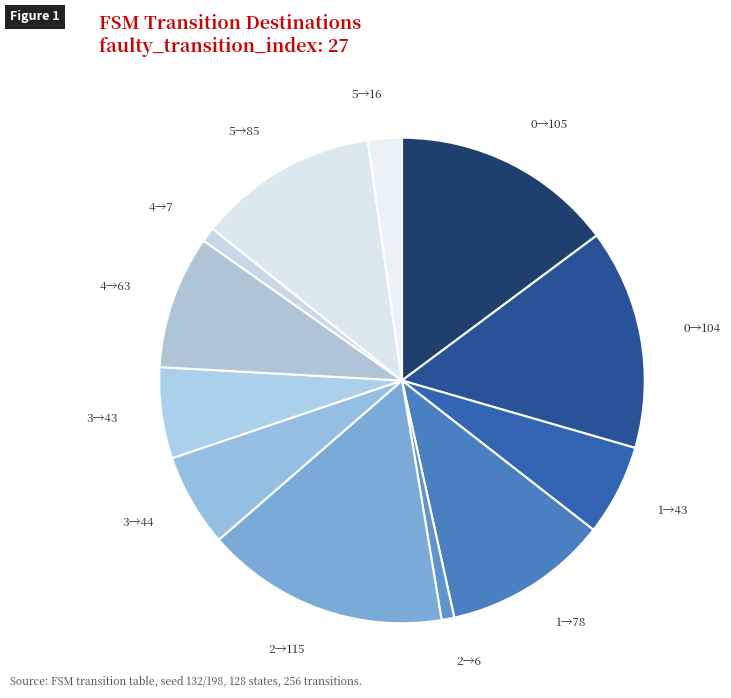

Which has a higher value, 0→105 or 3→44?

0→105